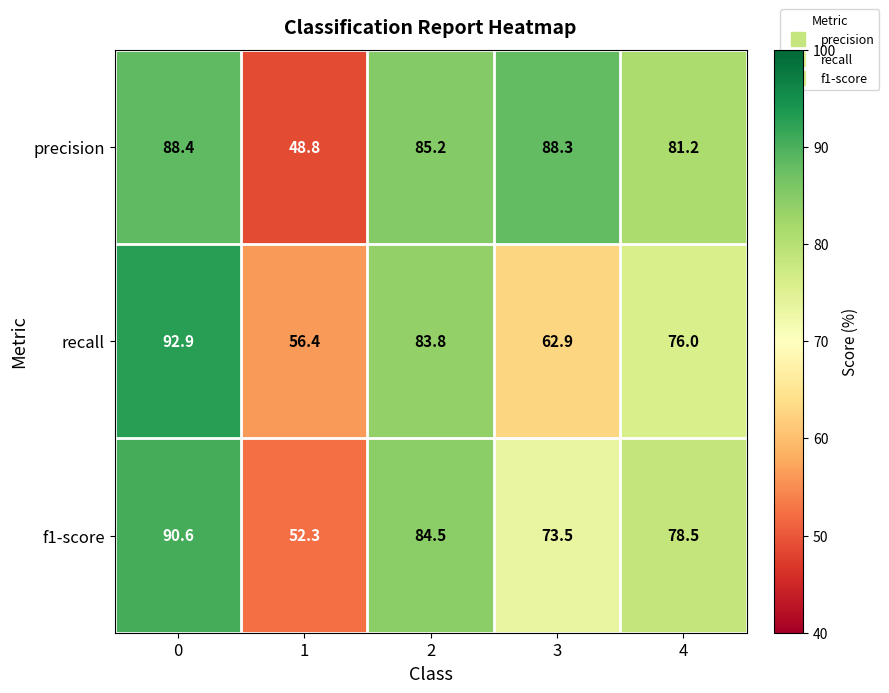

What is the greatest value displayed?

92.9